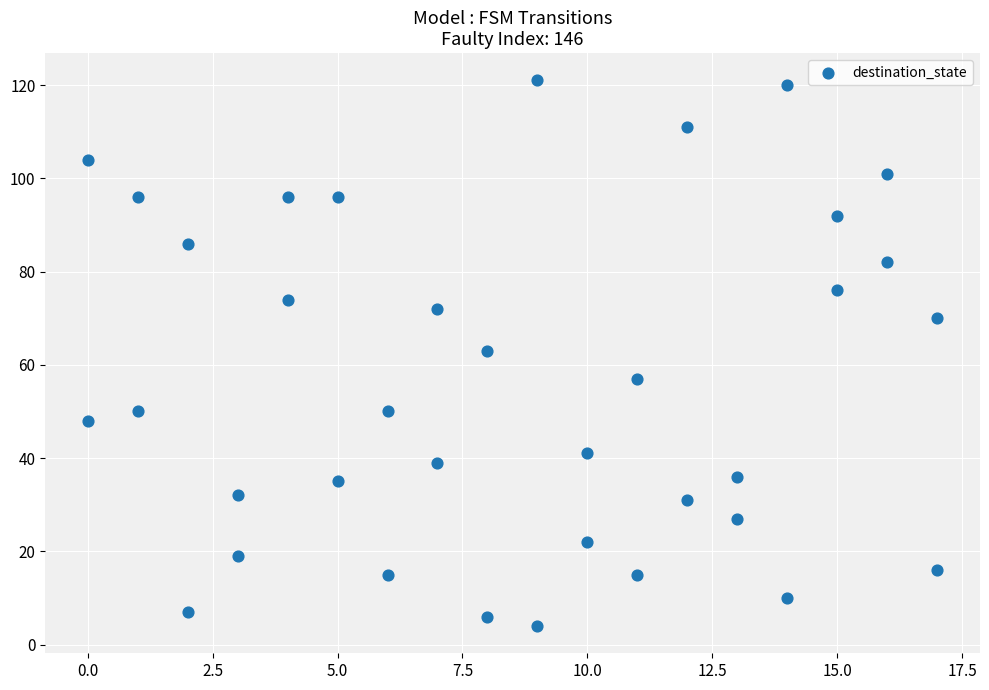

What is the range of X values (max minus min)?

17